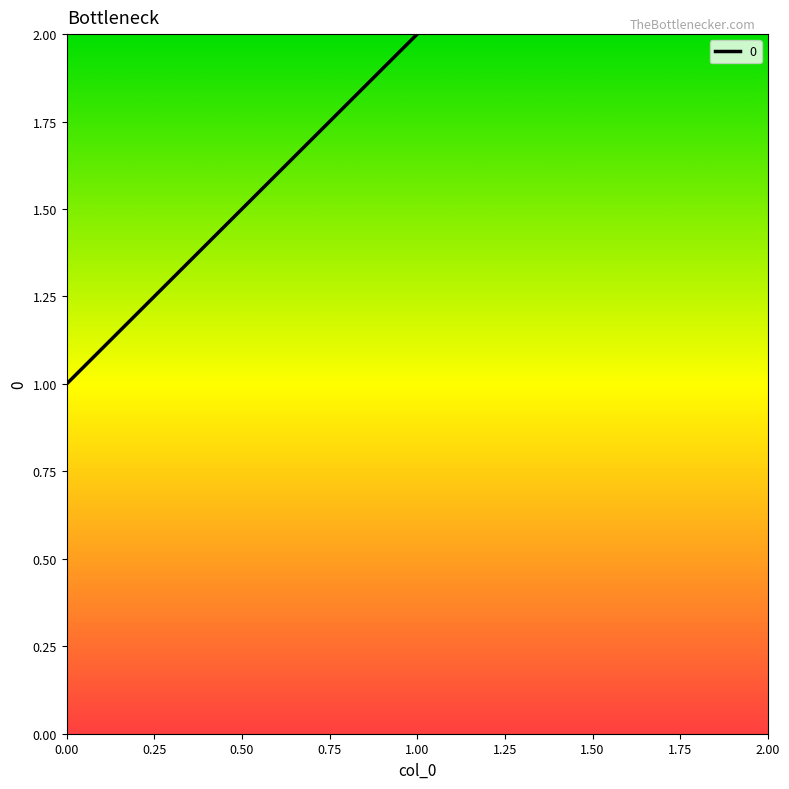

What is the difference between the values at 0 and 1?

1